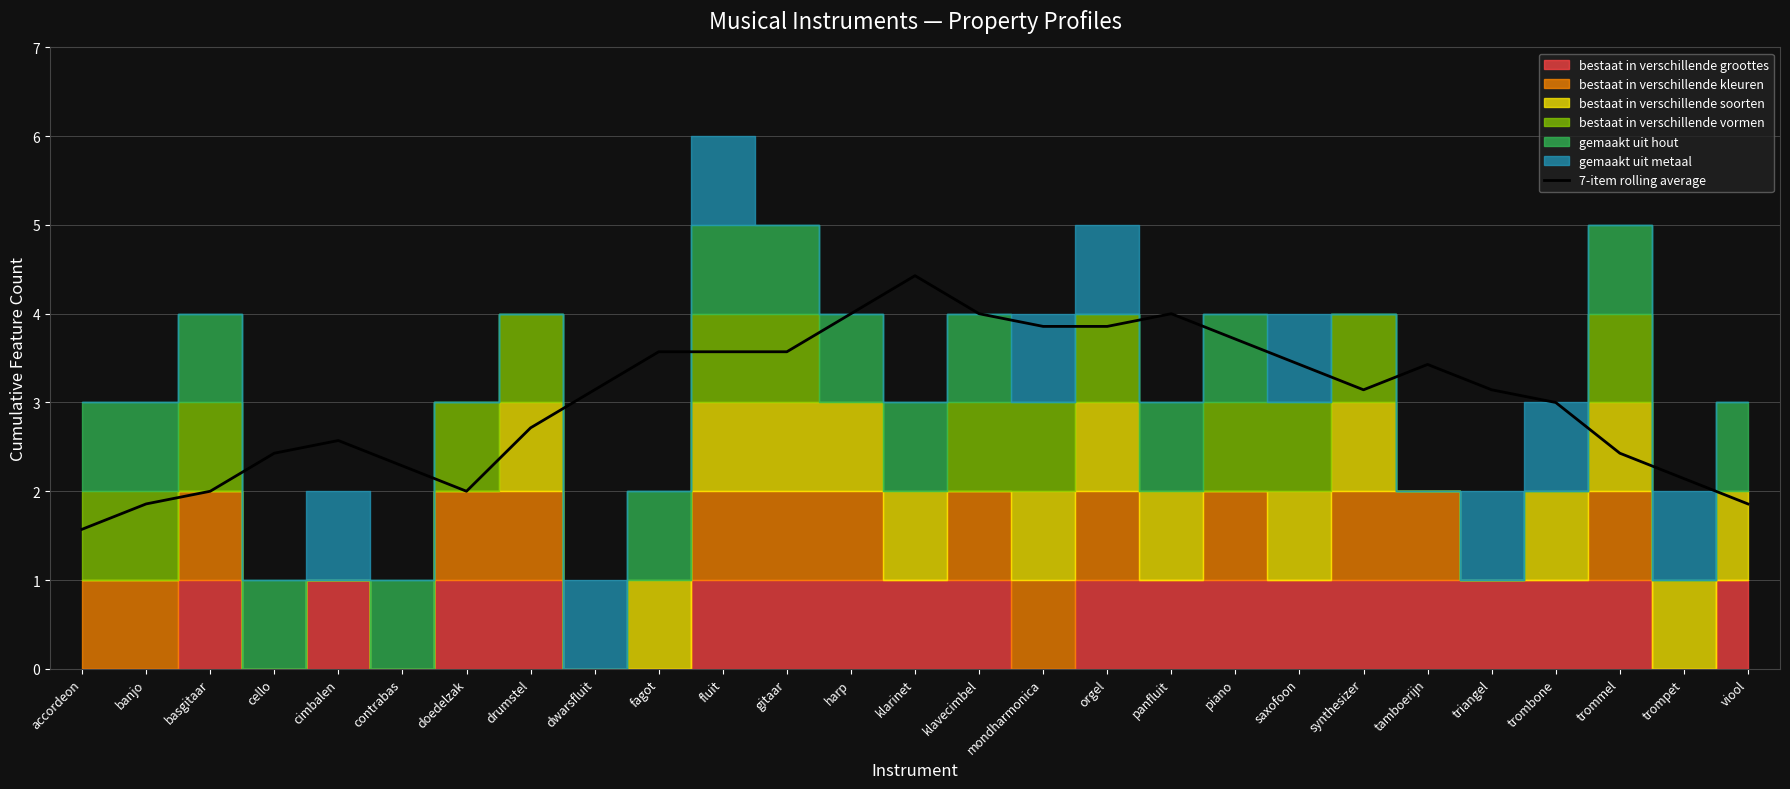

Rank the categories by value from lowest to highest.

accordeon, banjo, viool, basgitaar, doedelzak, trompet, contrabas, cello, trommel, cimbalen, drumstel, trombone, dwarsfluit, synthesizer, triangel, saxofoon, tamboerijn, fluit, fagot, gitaar, piano, mondharmonica, orgel, harp, panfluit, klavecimbel, klarinet